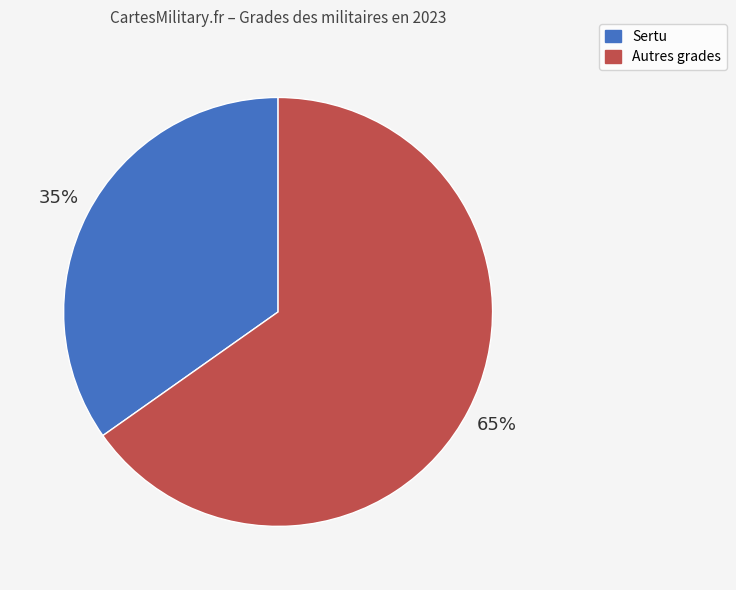

To the nearest percent, what is the difference between the largest and smallest slice percentages?

30%